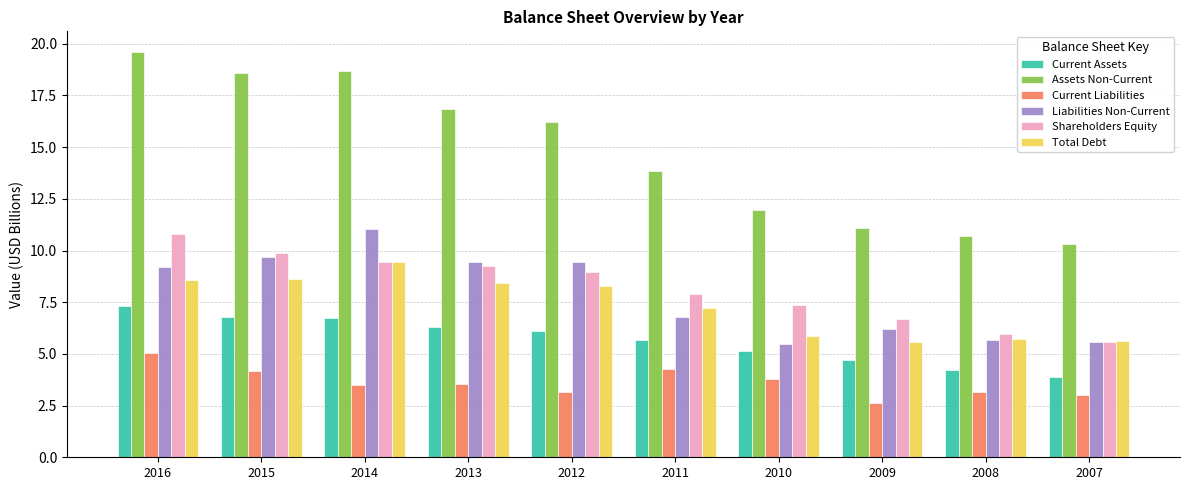

How many data points in Shareholders Equity are above 8?

5